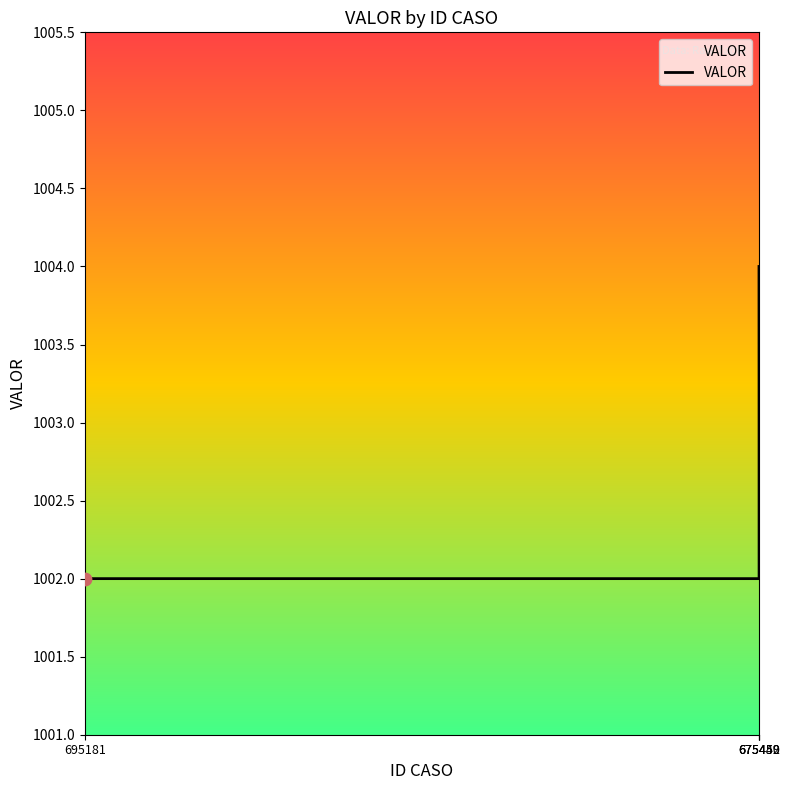

What is the ratio of the value at 675450 to the value at 675449?

1.0